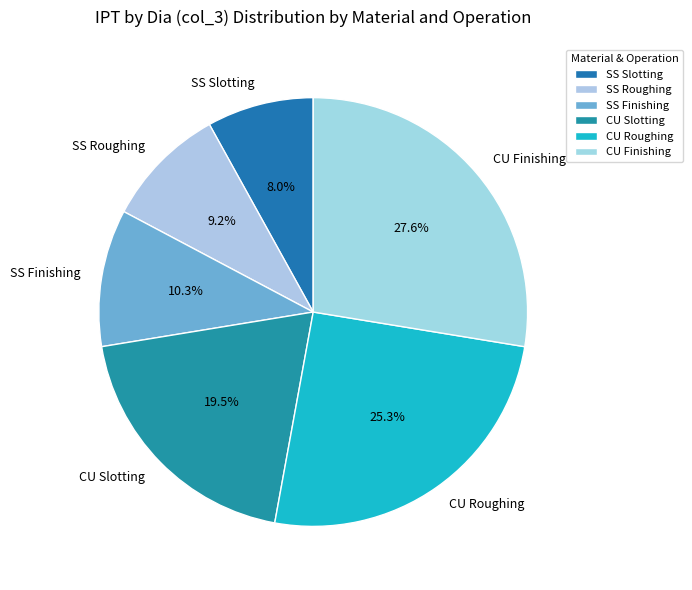

Is there any slice that represents more than half of the pie?

No